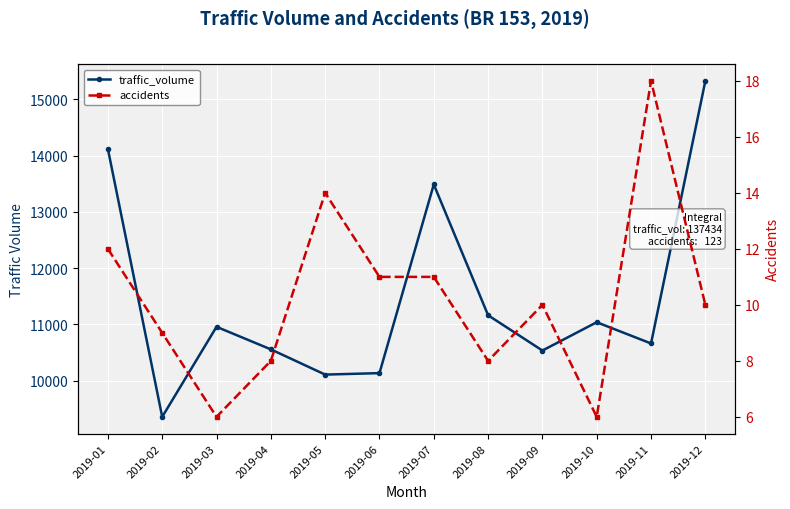

Where is the first local maximum for traffic_volume?

2019-03